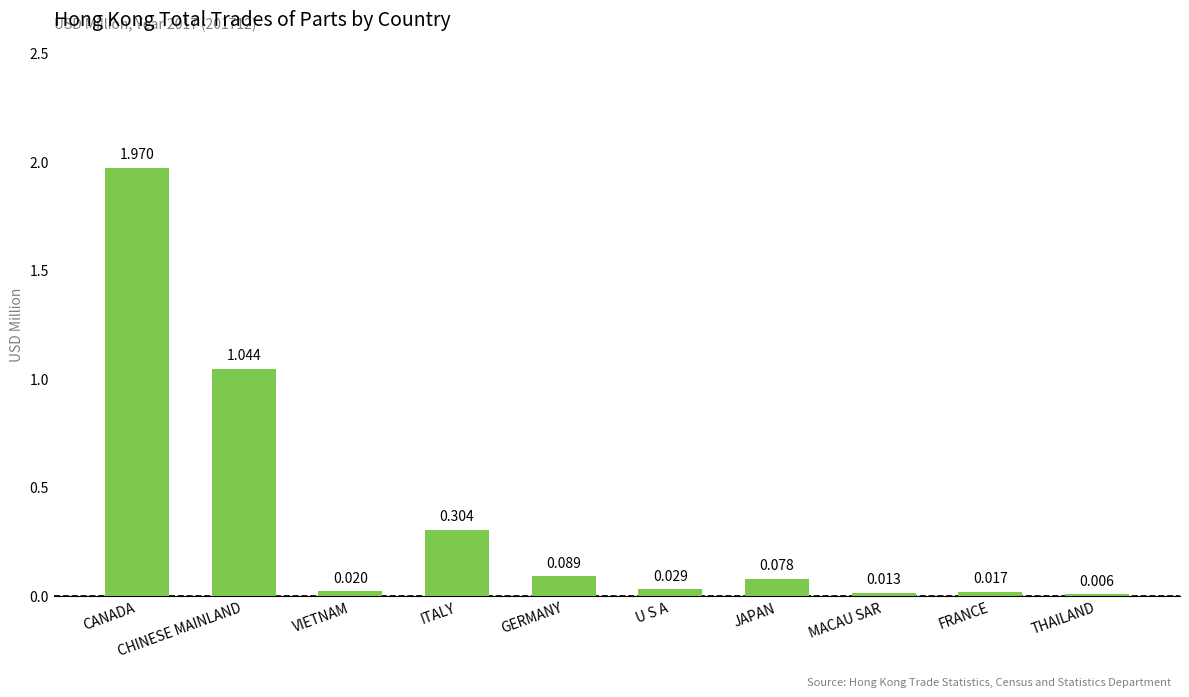

At which category does the chart reach its peak across all series?

CANADA